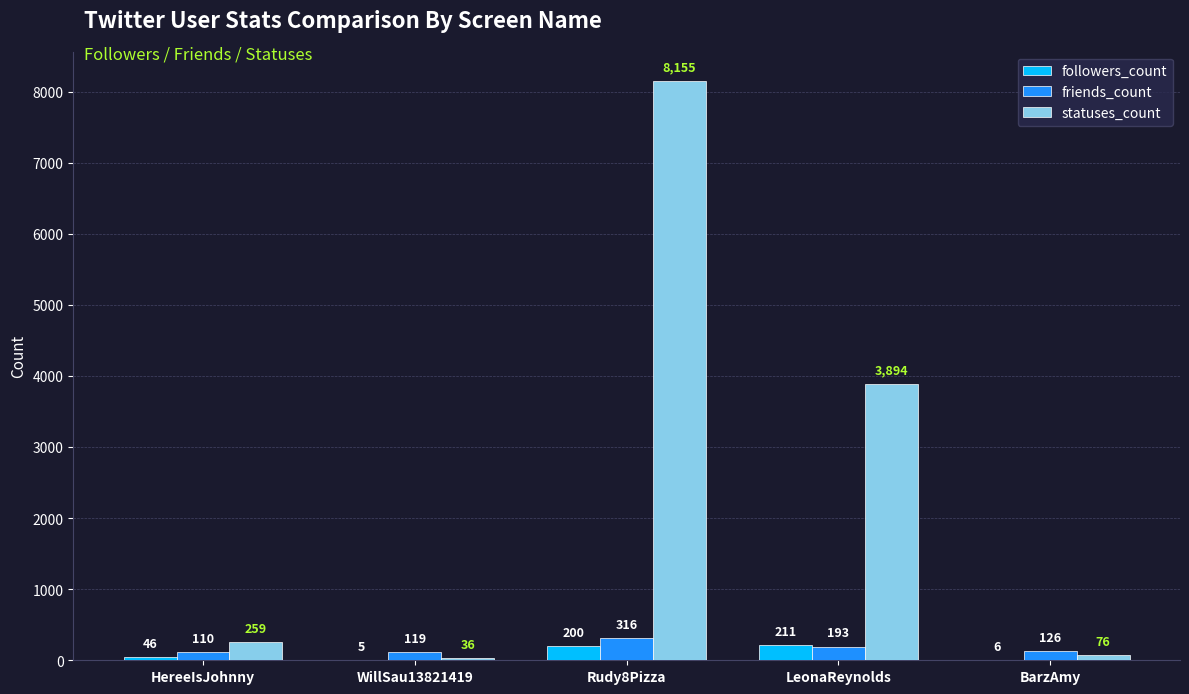

Between LeonaReynolds and BarzAmy, which series saw the biggest shift?

statuses_count